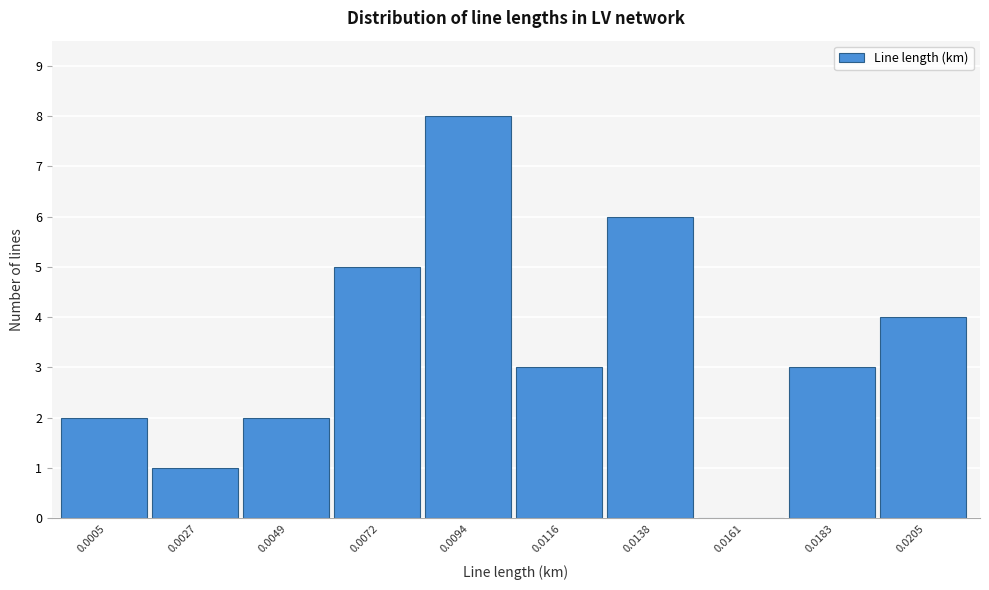

Reading left to right, transcribe all the data shown in this chart.

0.0005=2	0.0027=1	0.0049=2	0.0072=5	0.0094=8	0.0116=3	0.0138=6	0.0161=0	0.0183=3	0.0205=4